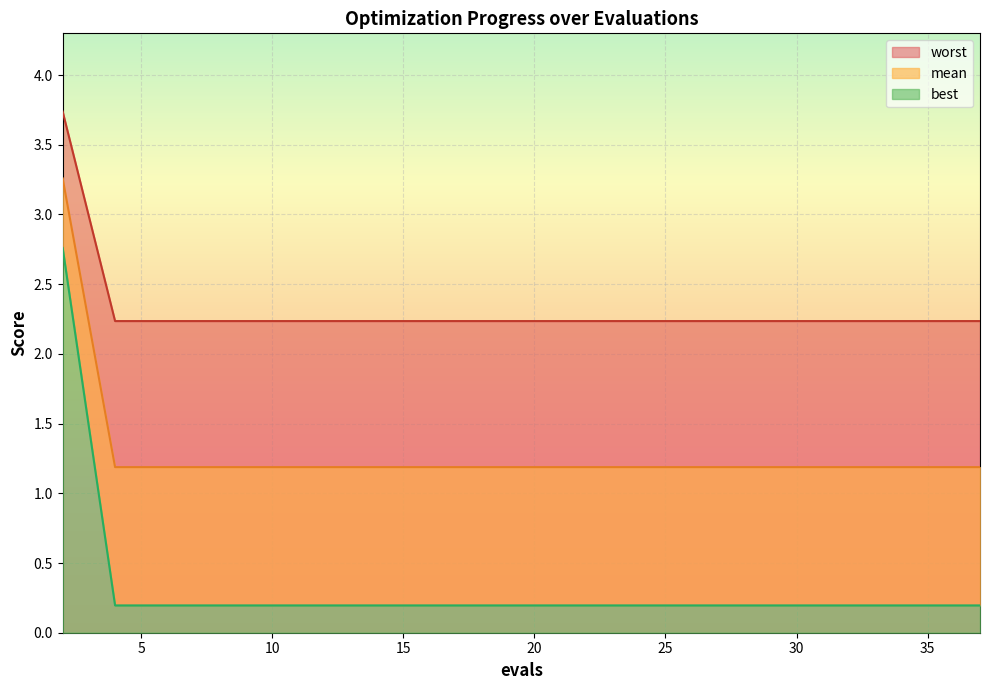

At which label is mean closest to 2?

4